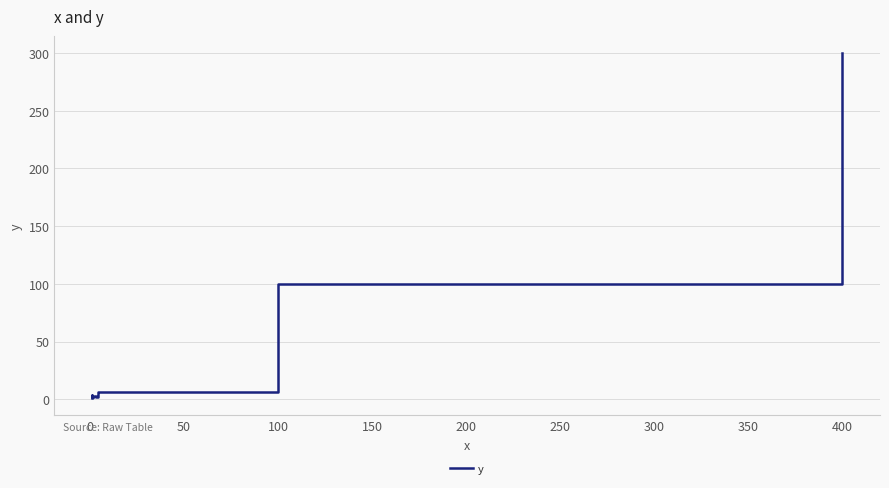

What is the greatest value displayed?

300